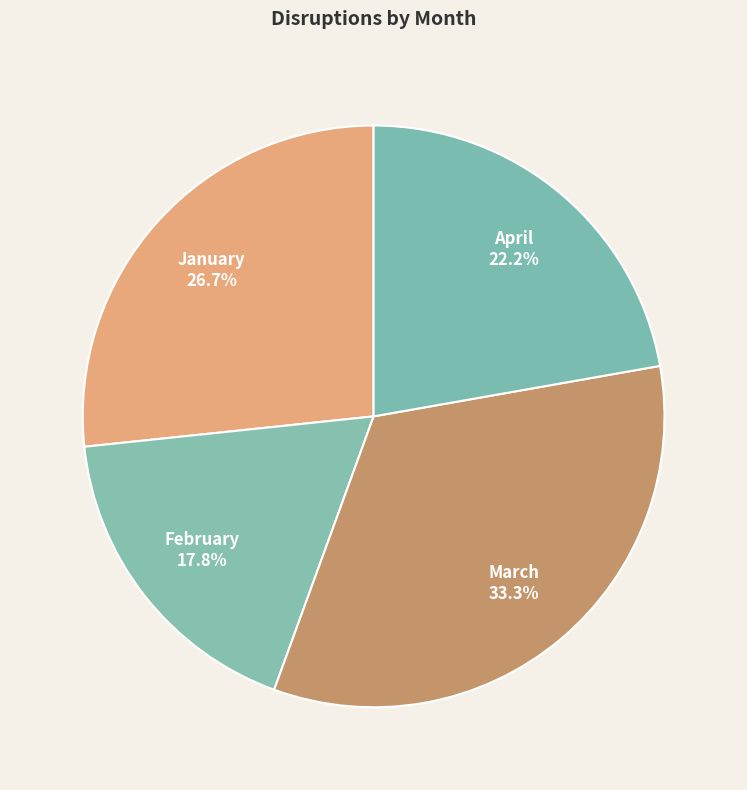

To the nearest percent, what percentage of the pie is February?

18%